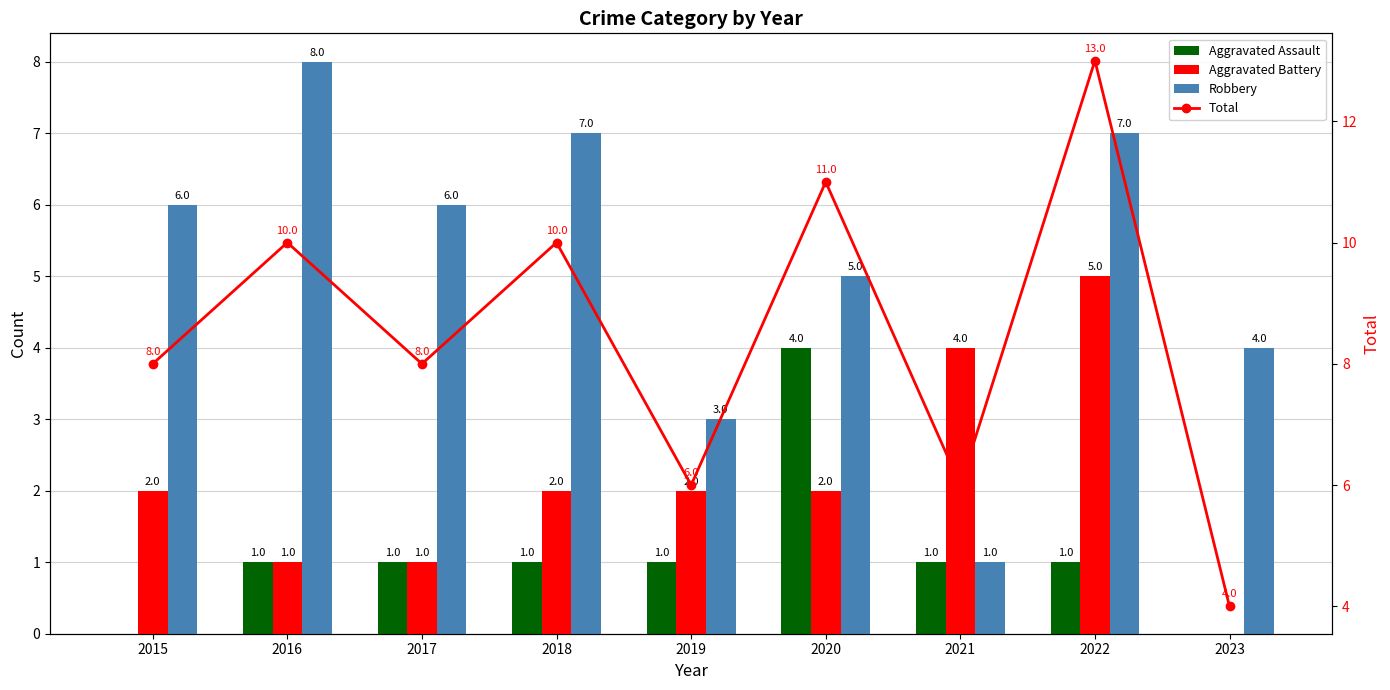

What is the value of the Aggravated Battery bar at the 4th from the left?

2